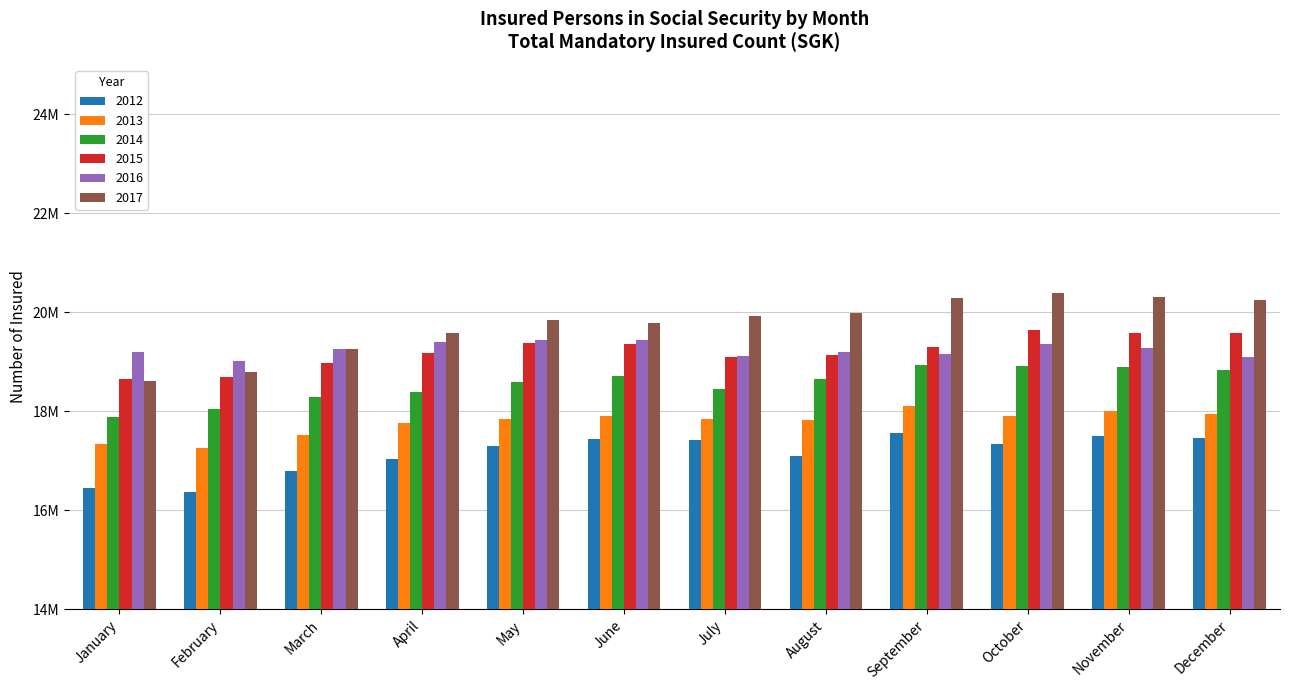

Are the bars grouped side by side (vs. stacked)?

Yes